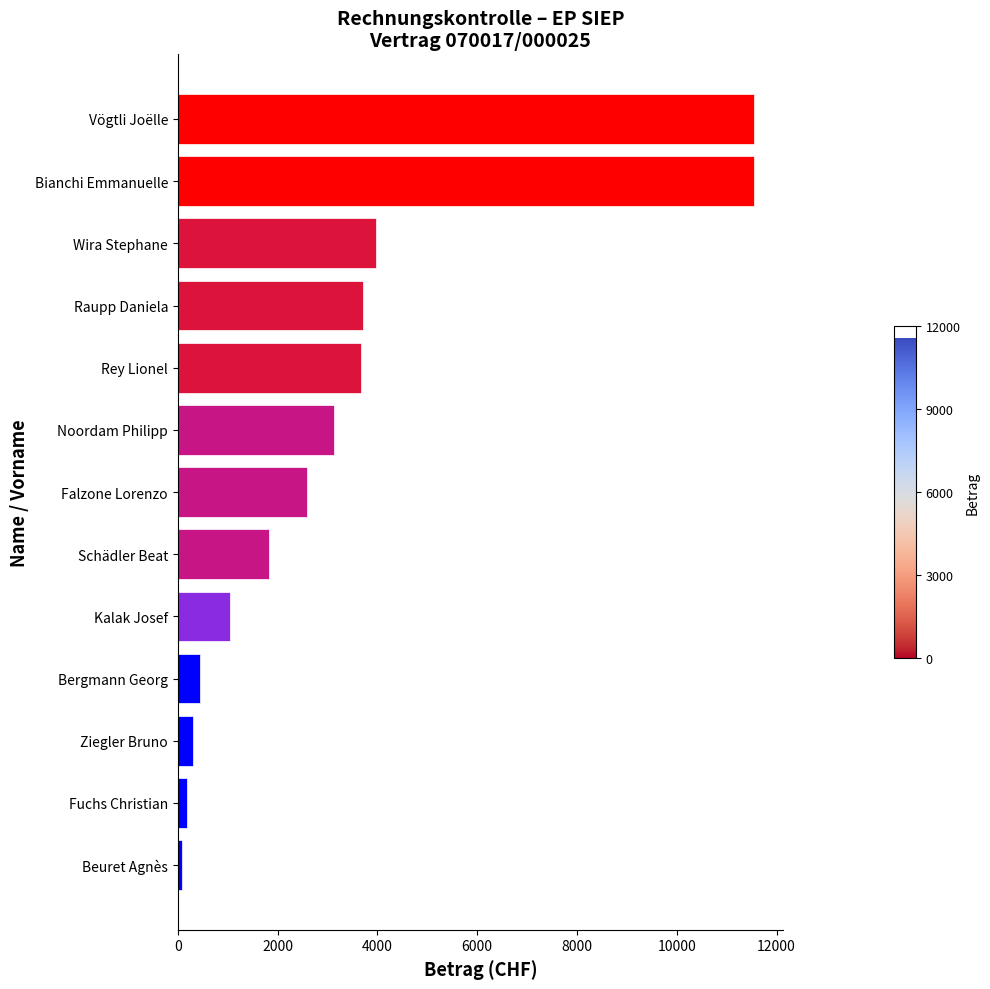

What is the difference between the values at Kalak Josef and Rey Lionel?

2625.0